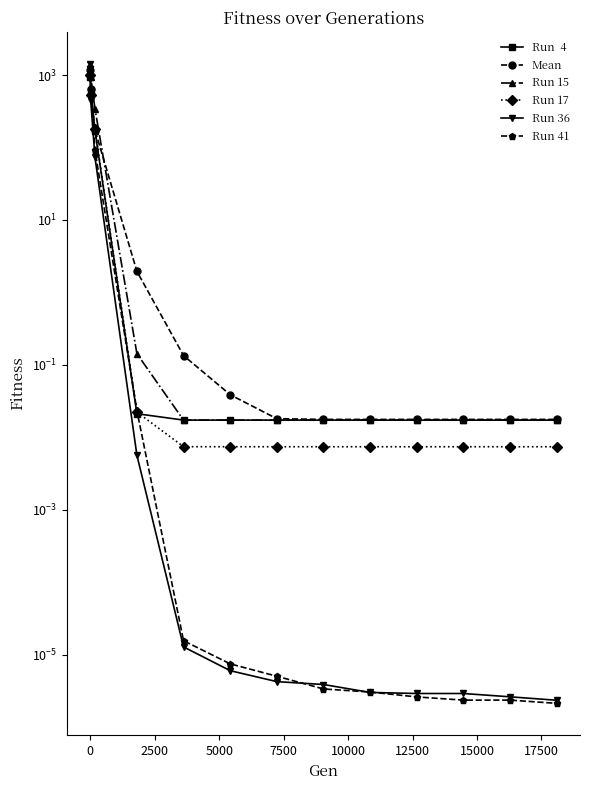

What is the average value of the Run 15 series?

205.7